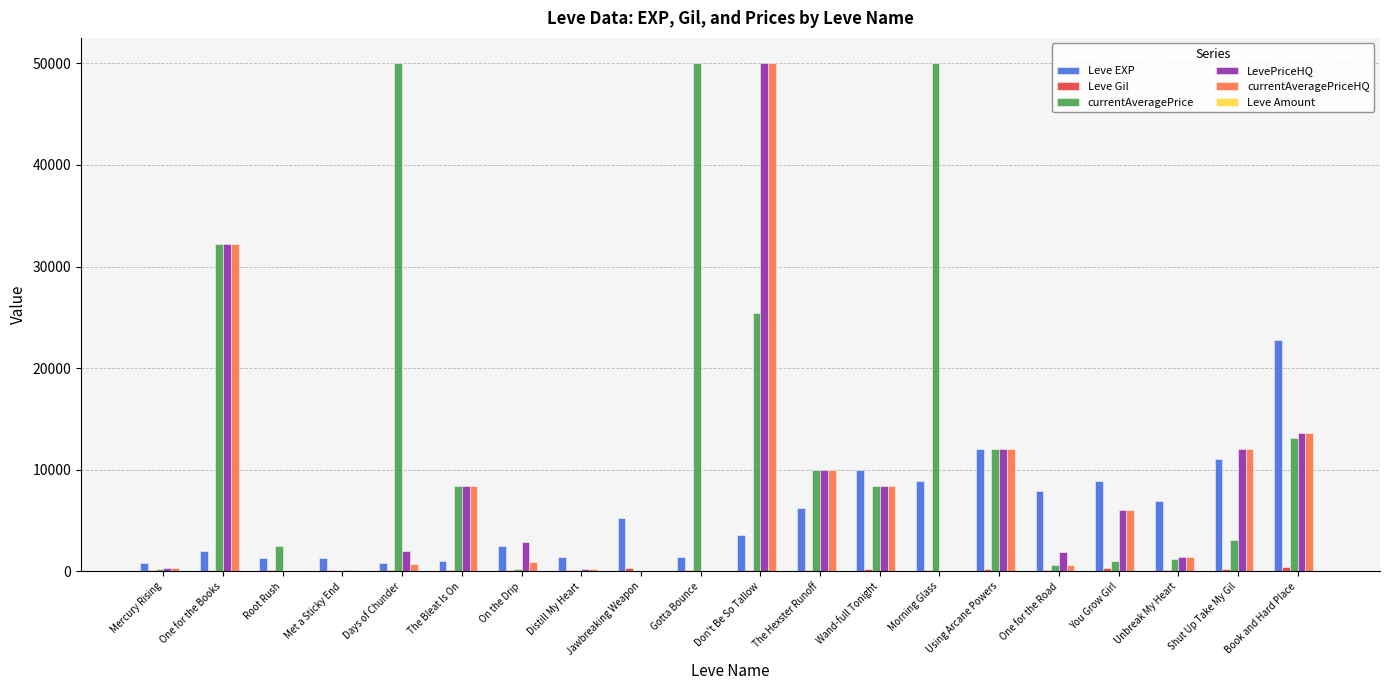

Which series changed the most between Jawbreaking Weapon and Morning Glass?

currentAveragePrice